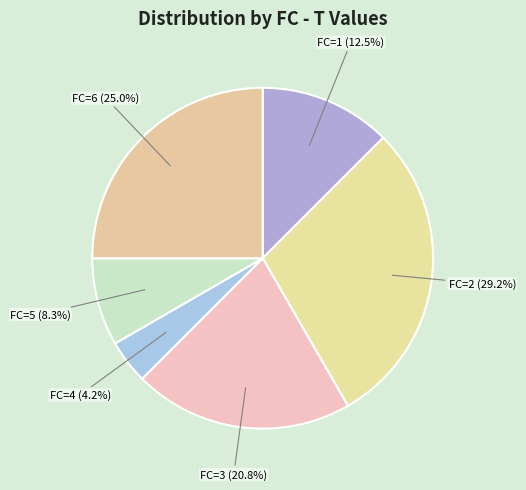

How many segments does this pie chart have?

6